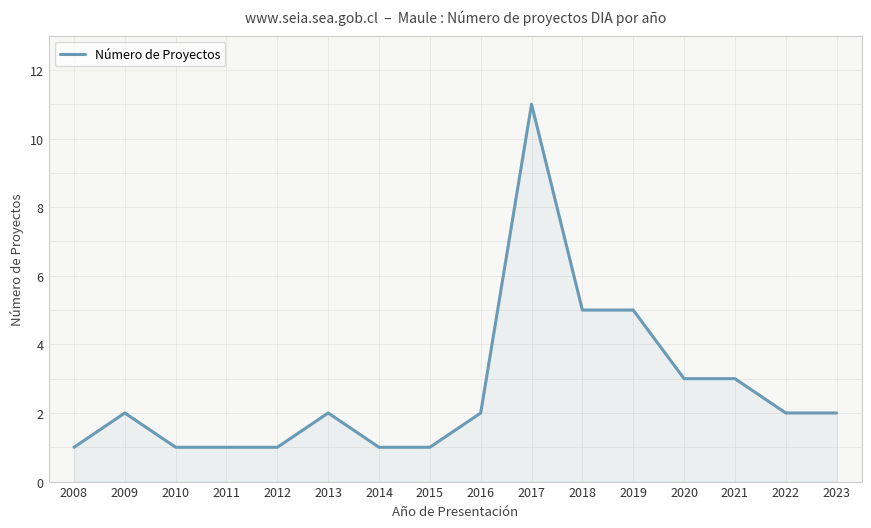

What is the maximum value shown in the chart?

11